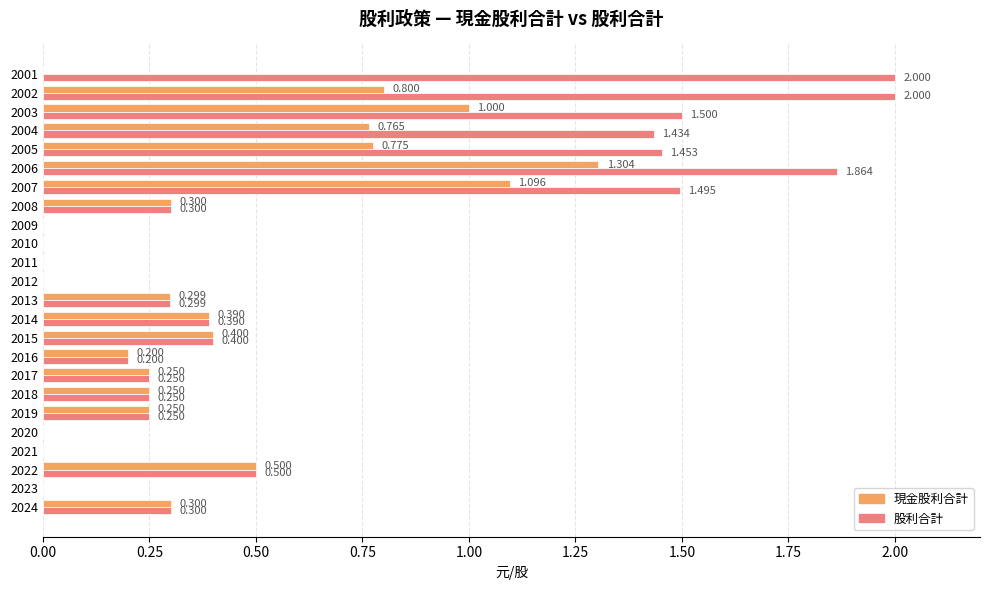

Is the value of 股利合計 at 2006 greater than the value of 現金股利合計 at 2019?

Yes